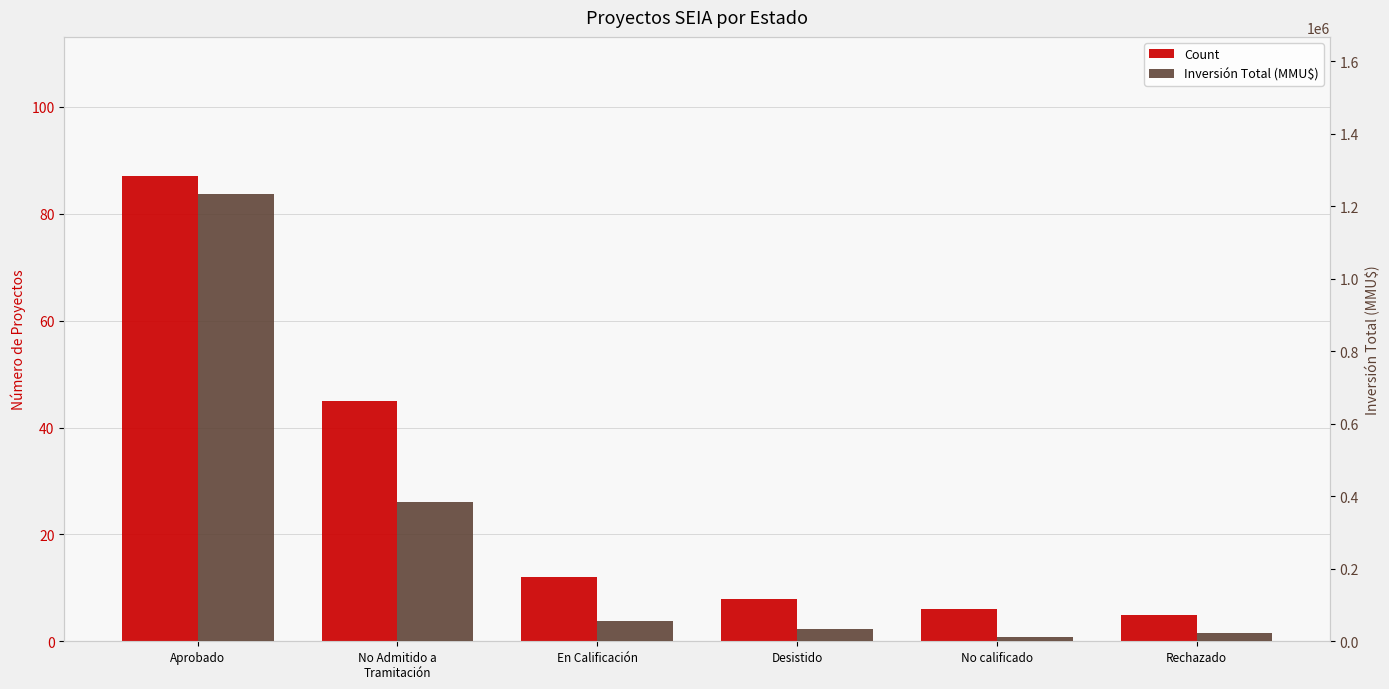

How many data points in Inversión Total (MMU$) are less than 56146?

3